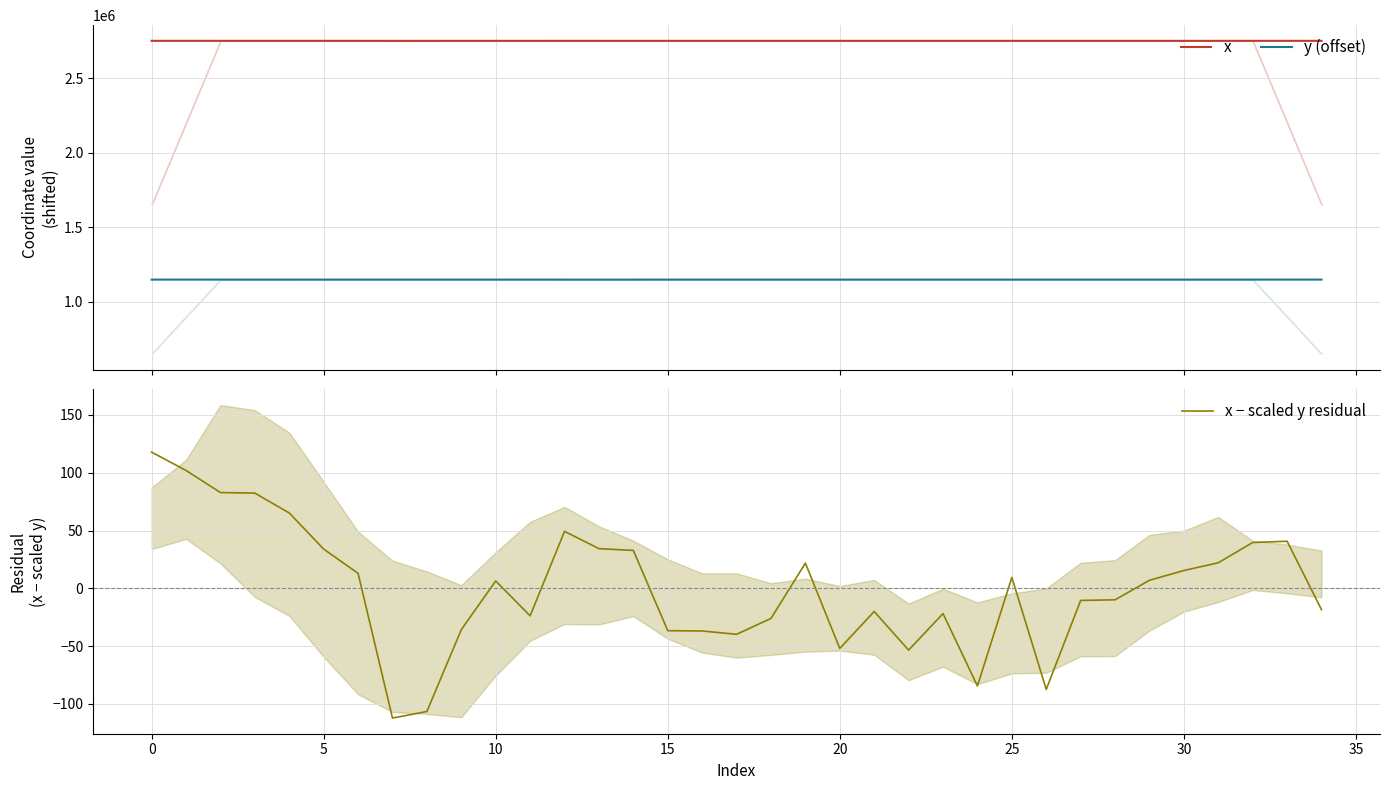

At how many categories does at least one series exceed 1299086?

35